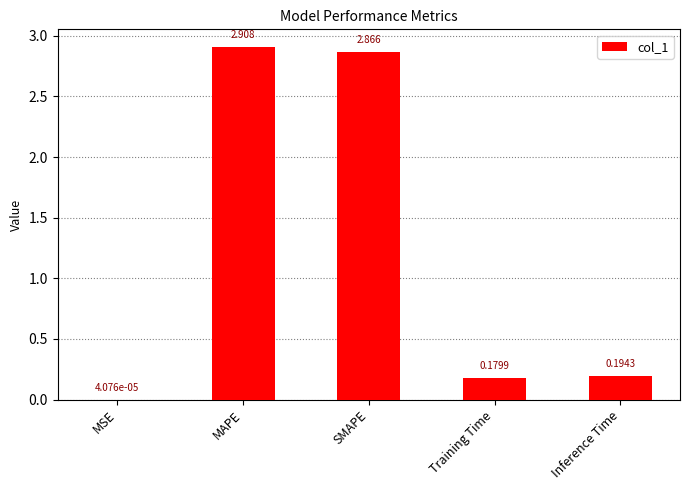

Between SMAPE and MAPE, which is larger?

MAPE